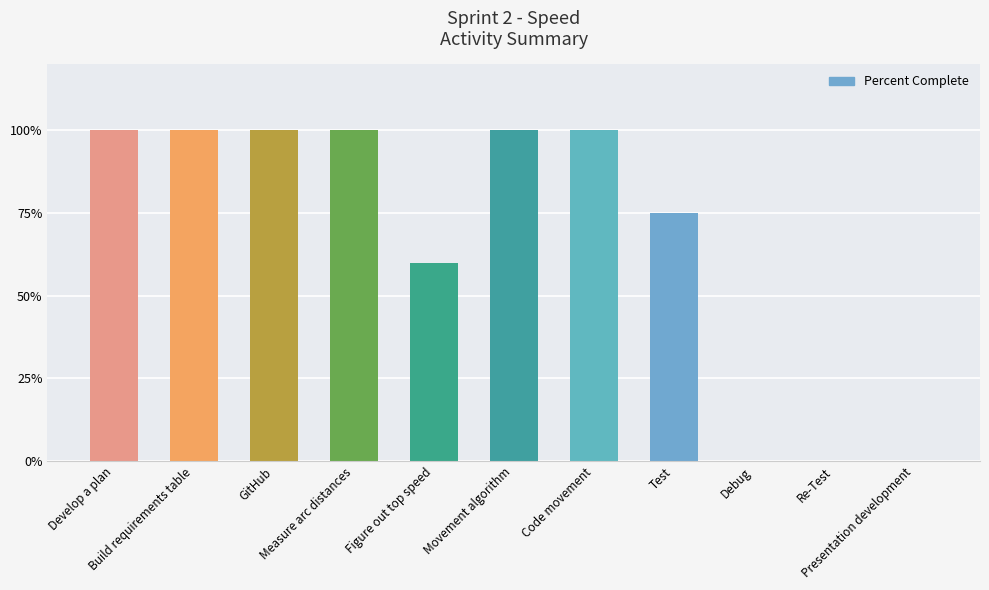

Reading left to right, what are all the values shown in this chart?

1.0	1.0	1.0	1.0	0.6	1.0	1.0	0.8	0.0	0.0	0.0